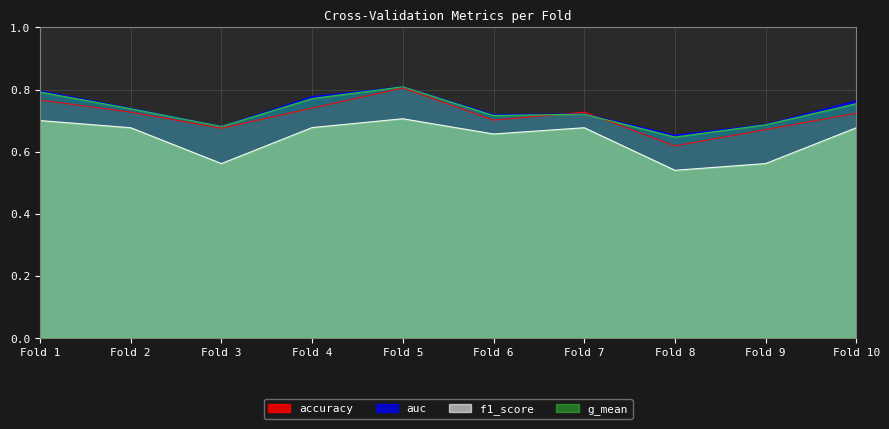

Which category has the lowest value across all series?

Fold 8